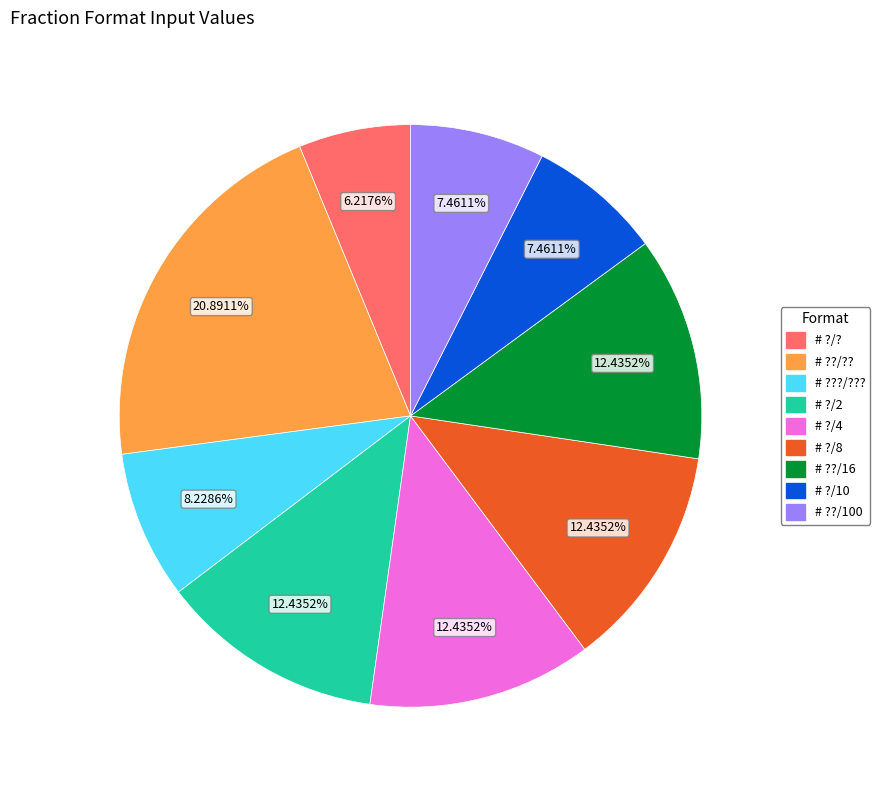

To the nearest percent, what is the difference between the # ?/10 and # ??/?? slice percentages?

13%